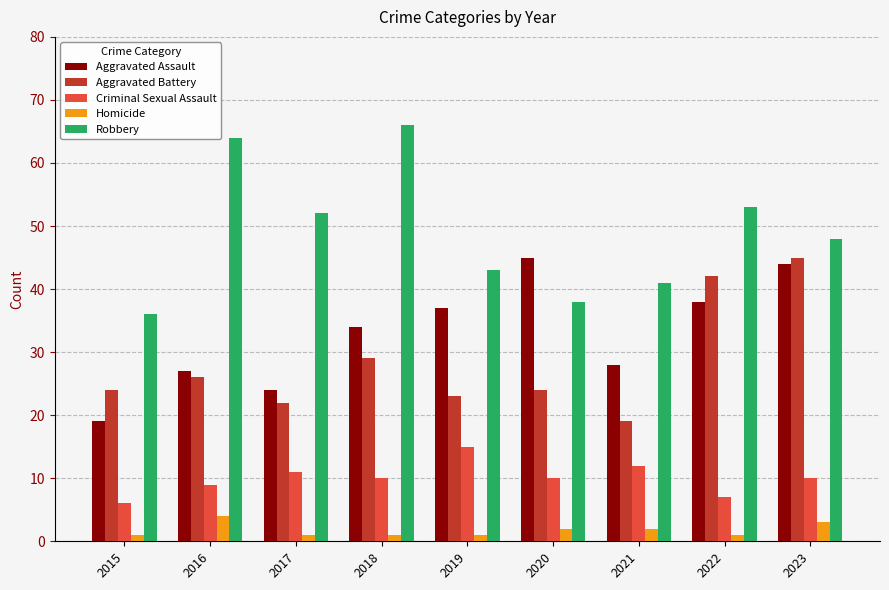

Is it true that Criminal Sexual Assault equals 10 at 2023?

True